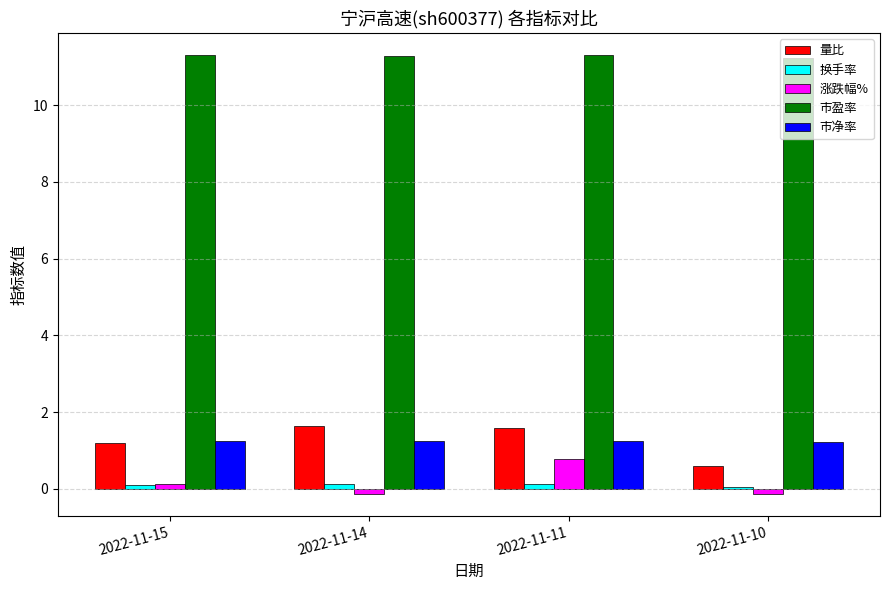

How many bars are there in total?

20